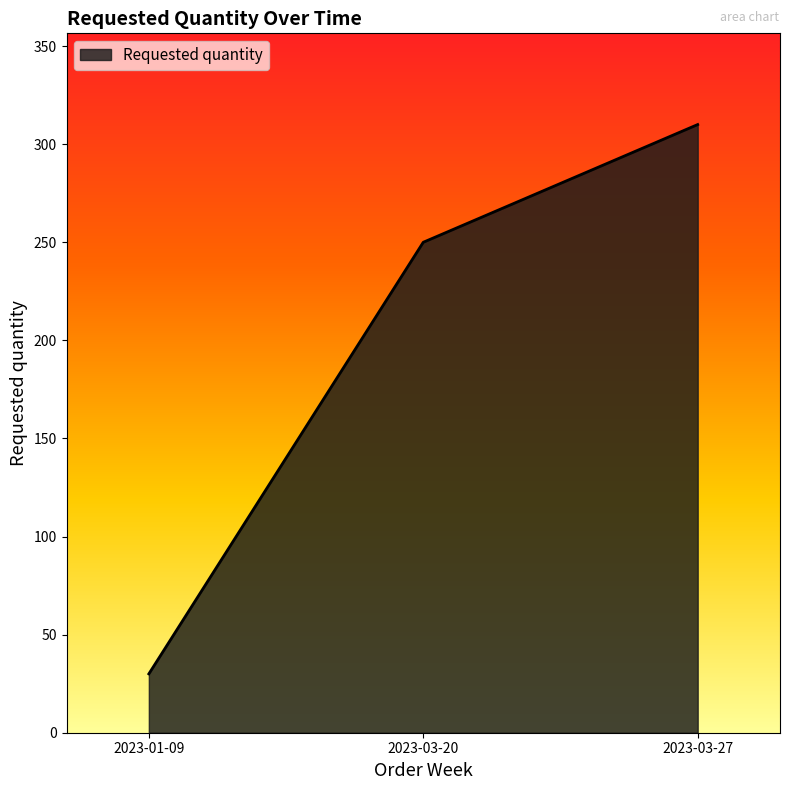

Does the chart have visible grid lines?

No